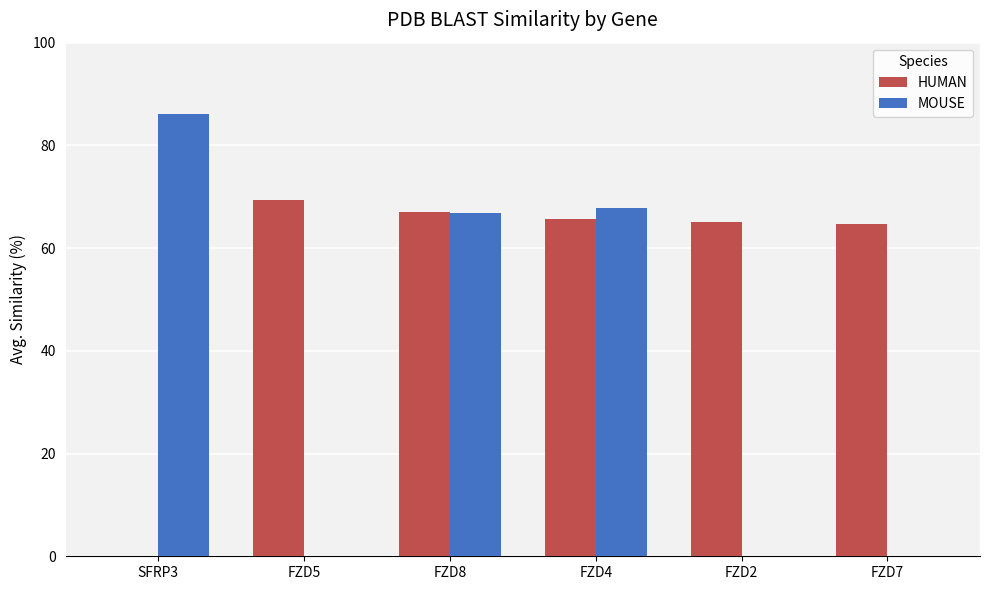

The MOUSE series shows 0.0 at FZD5. True or false?

True